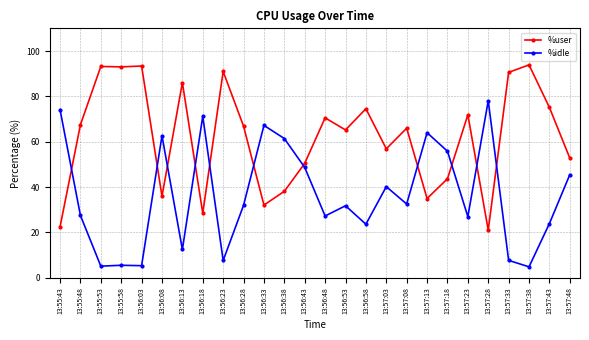

True or false: %idle has more than 2 points higher than both neighbors.

True